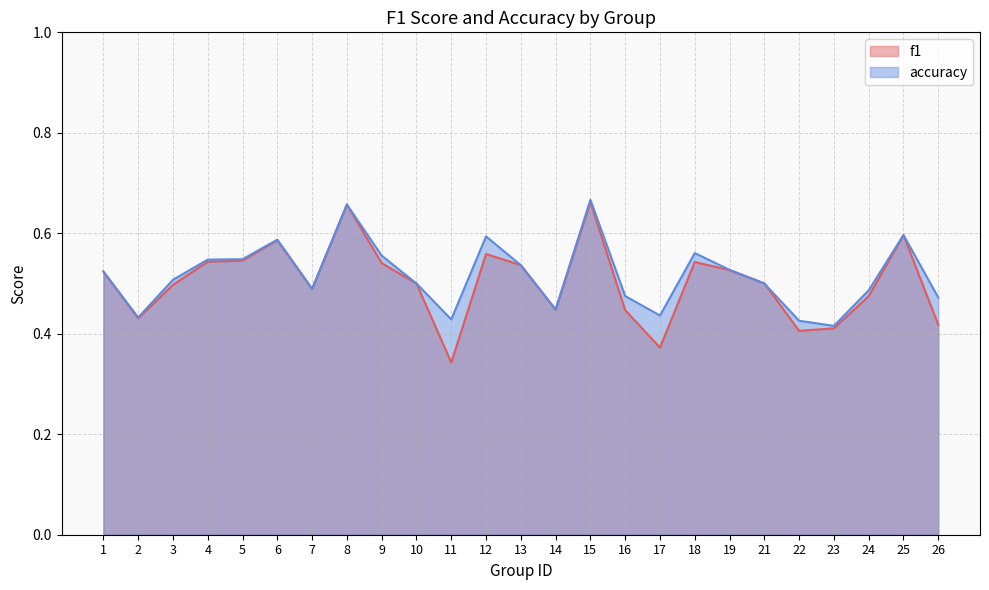

What is the sum of the accuracy values at 1 and 5?

1.1